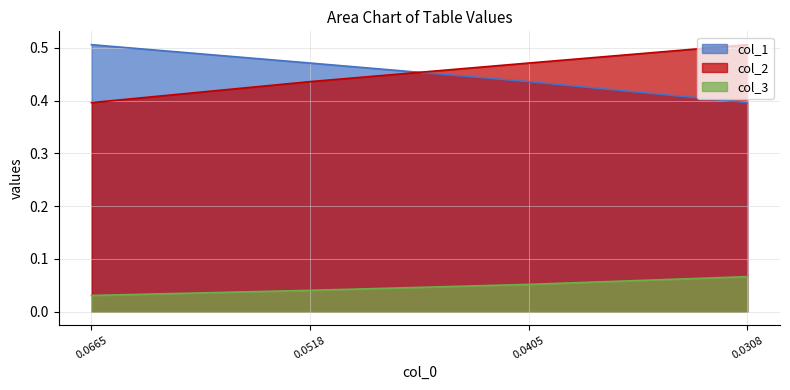

Is the value of col_2 at 0.0308 greater than the value of col_3 at 0.0308?

Yes